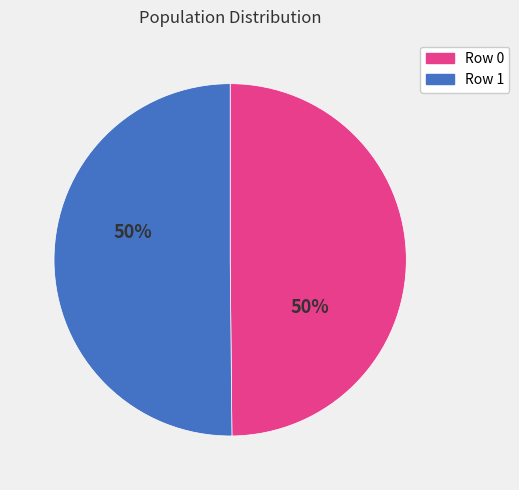

How many segments does this pie chart have?

2